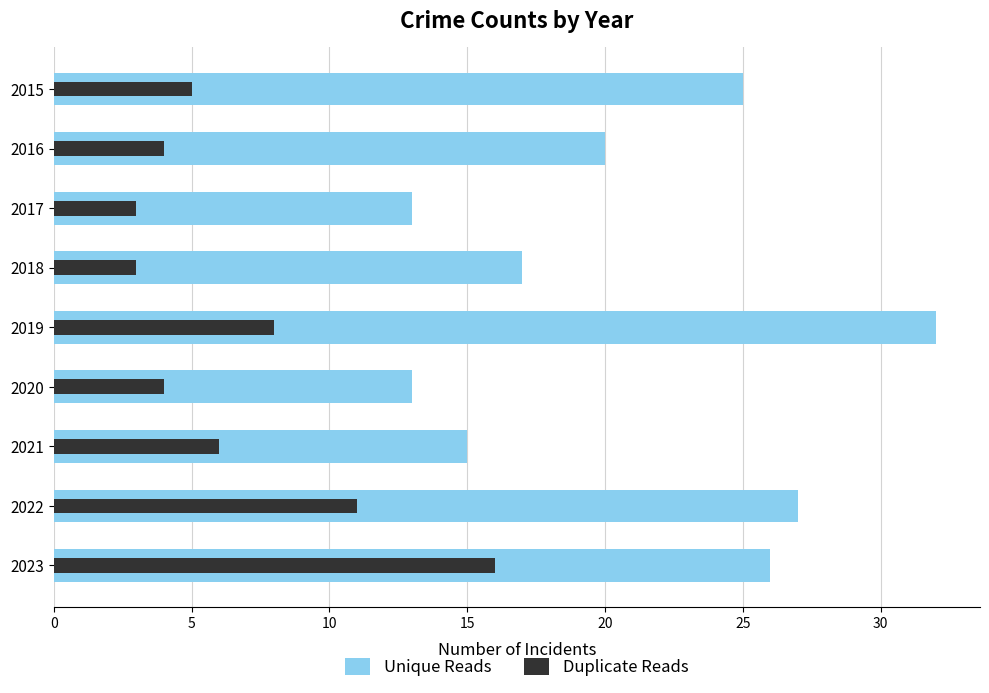

Rank the series by their maximum value, from highest to lowest.

Unique Reads, Duplicate Reads